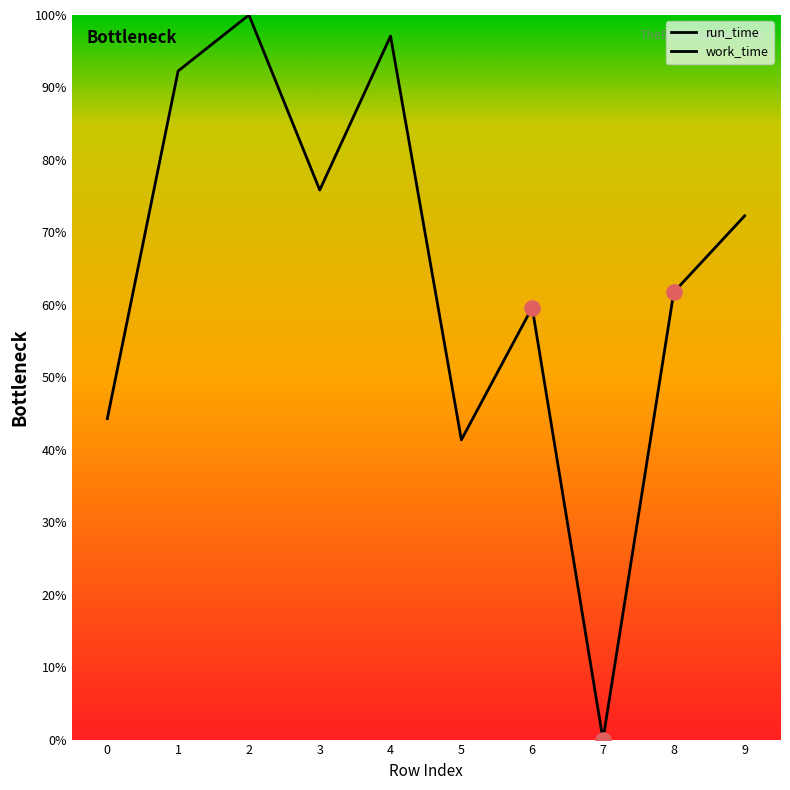

What is the change in value from 1 to 8?

-30.5